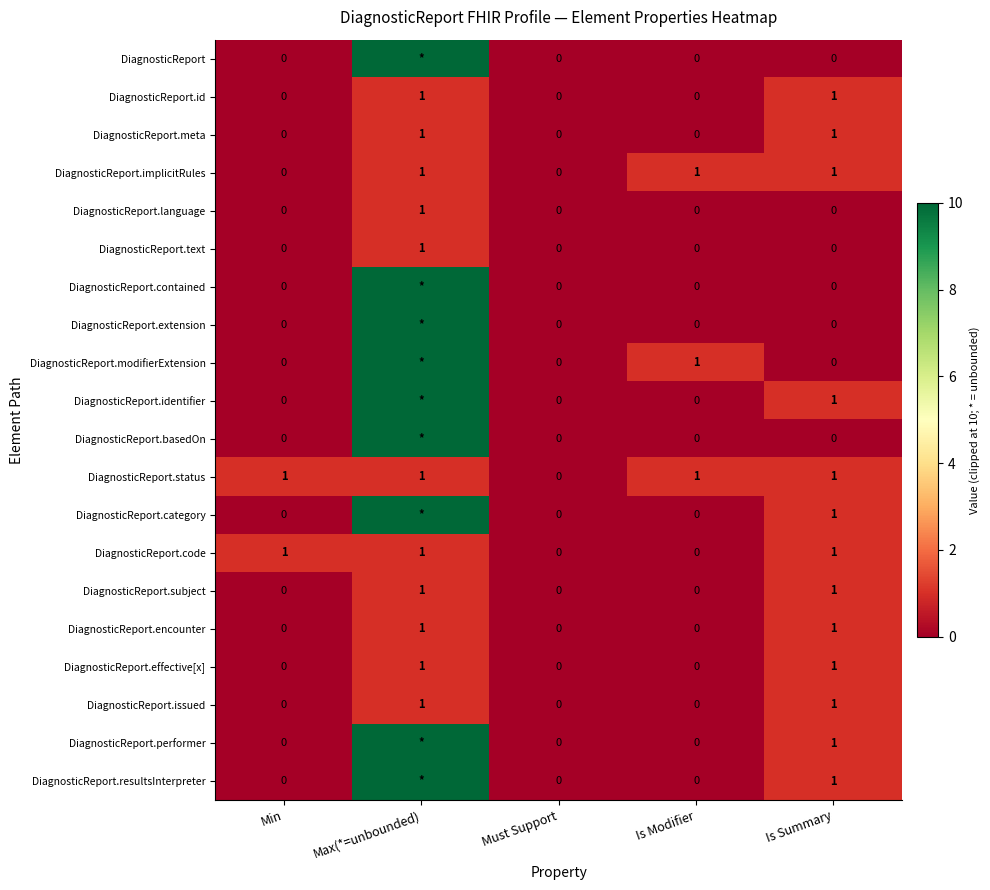

Is it true that DiagnosticReport.code equals 0 at Is Modifier?

True